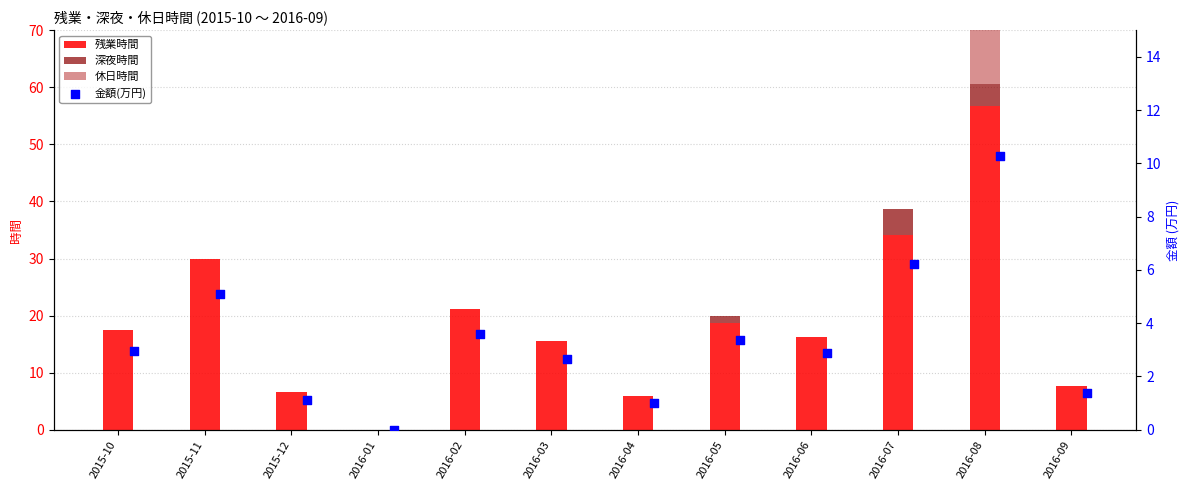

Which series reaches the maximum Y coordinate?

残業時間